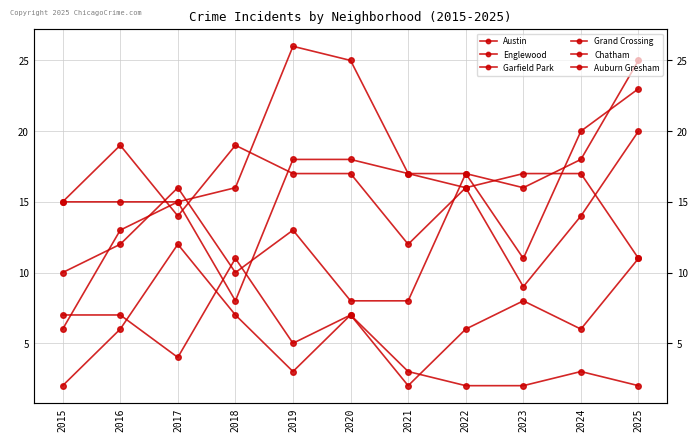

True or false: Austin and Chatham cross at least once.

False